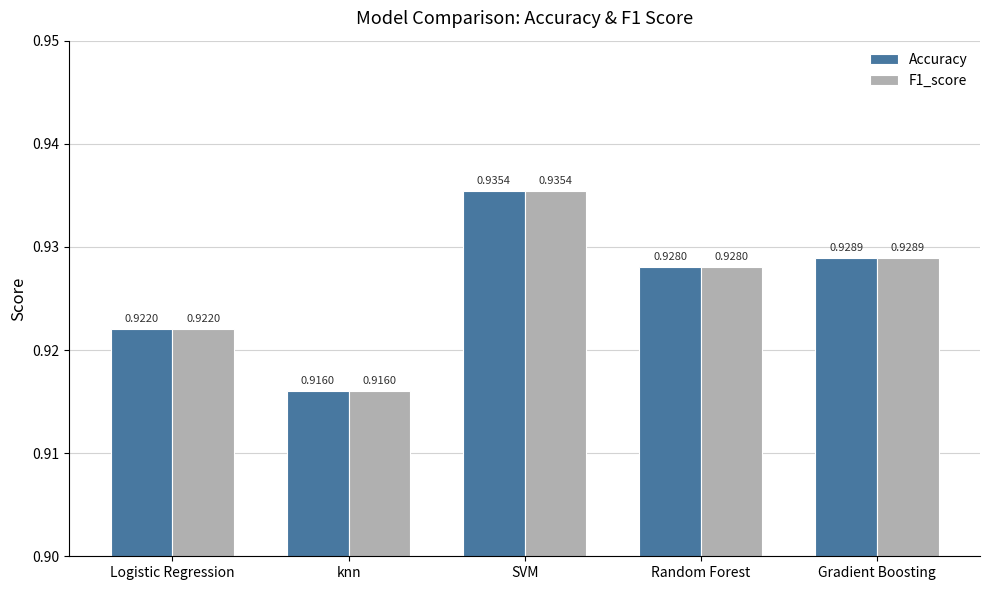

Is it true that F1_score equals 1.4 at Random Forest?

False